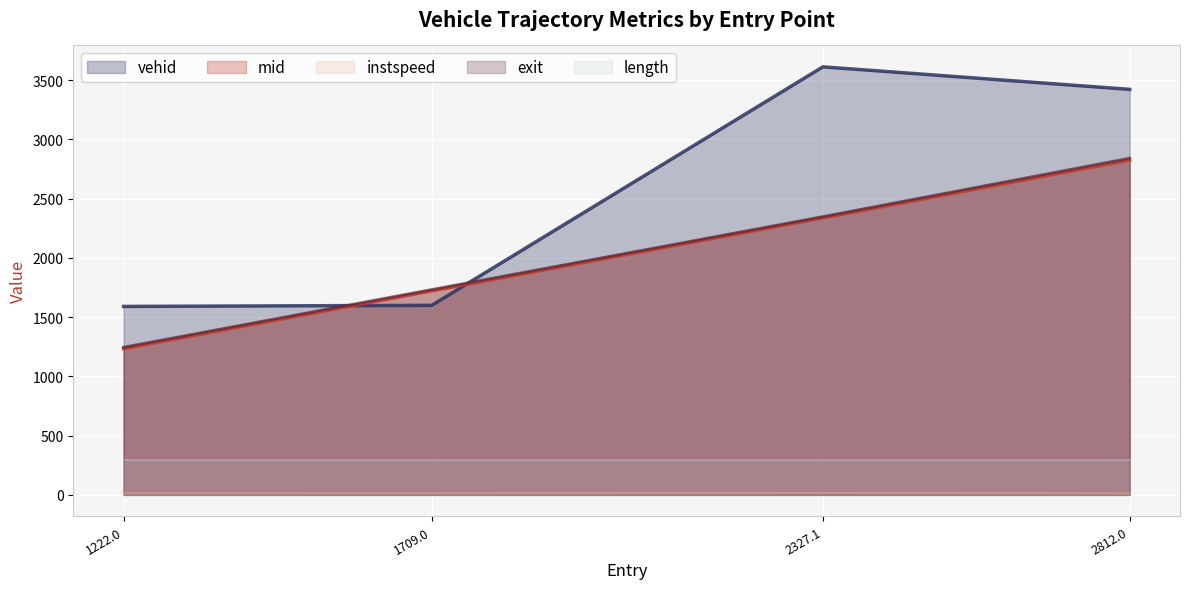

What is the highest value of the exit series?

2841.1